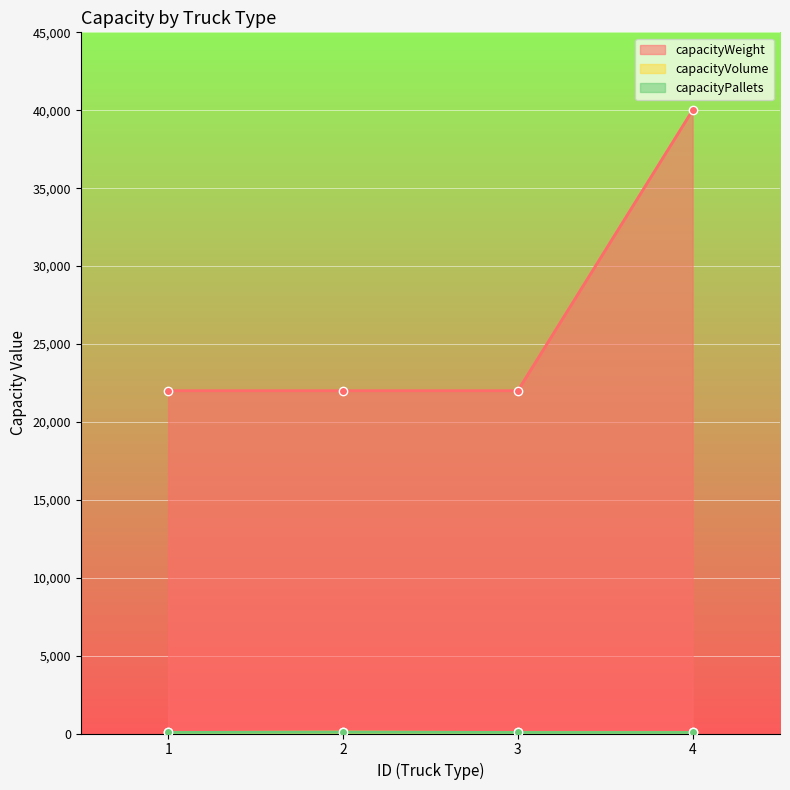

The value of capacityWeight at 3 is 22000. True or false?

True